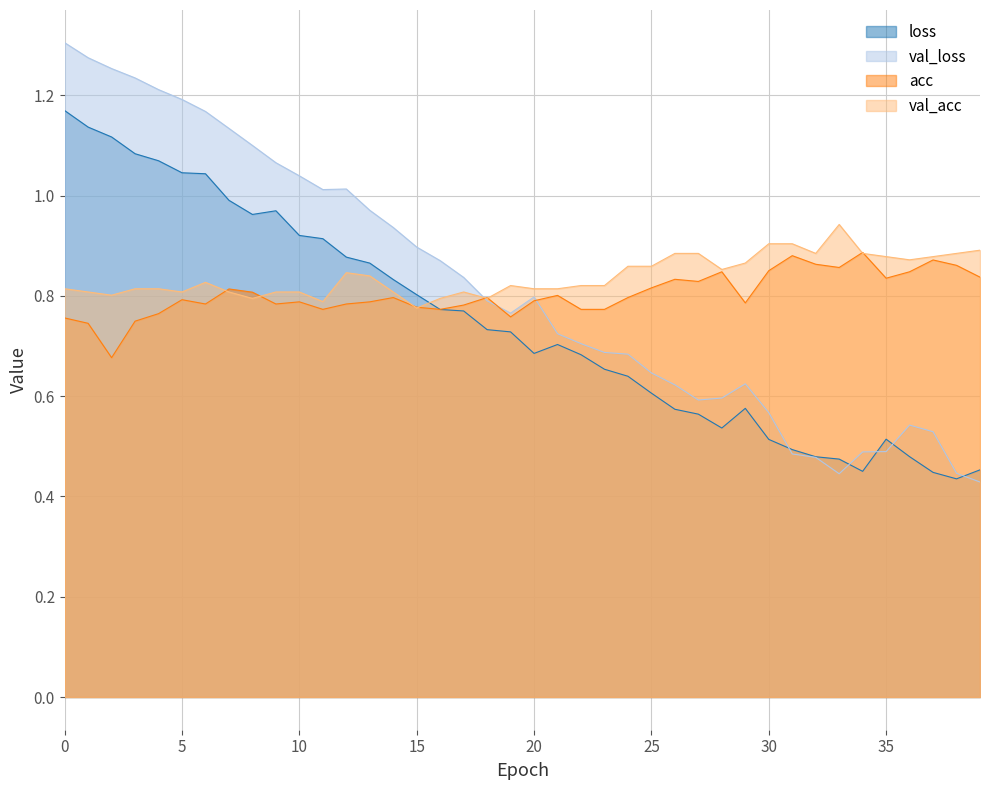

What are all the series names shown in the legend?

loss, val_loss, acc, val_acc